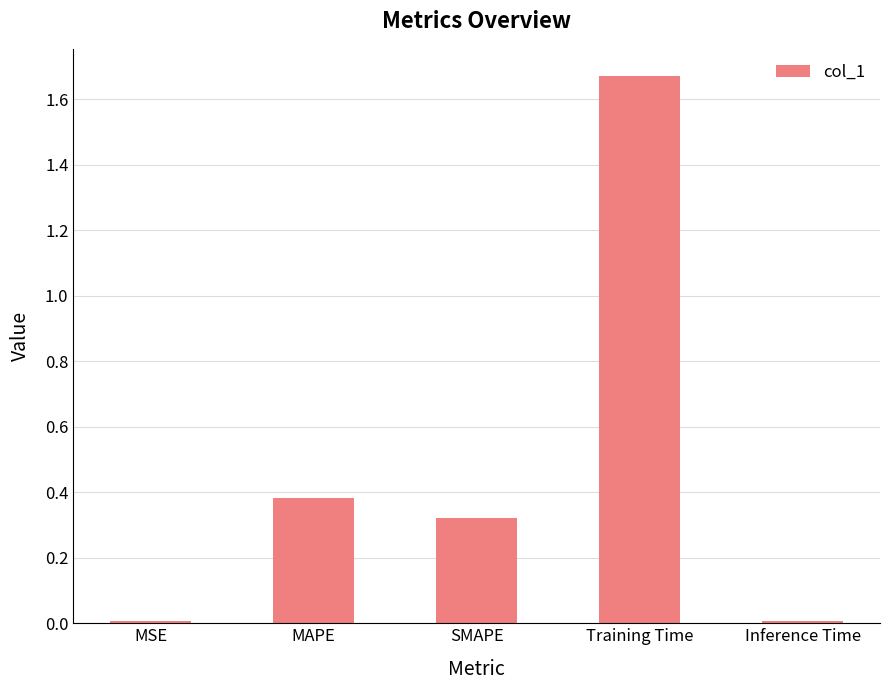

The value at Training Time is 0.6. True or false?

False